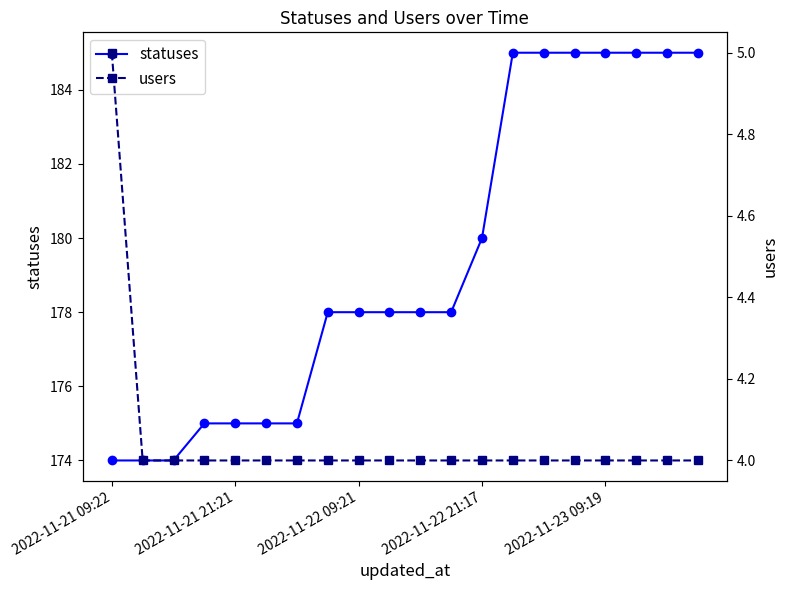

Does the chart display data point markers on the line(s)?

Yes